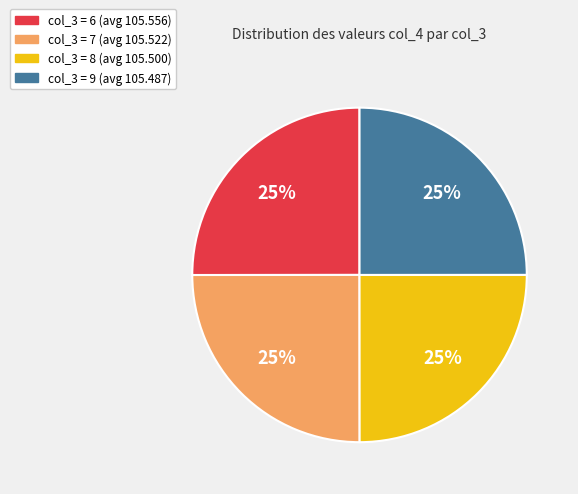

Does col_3 = 9 (avg 105.487) account for over 50% of the chart?

No